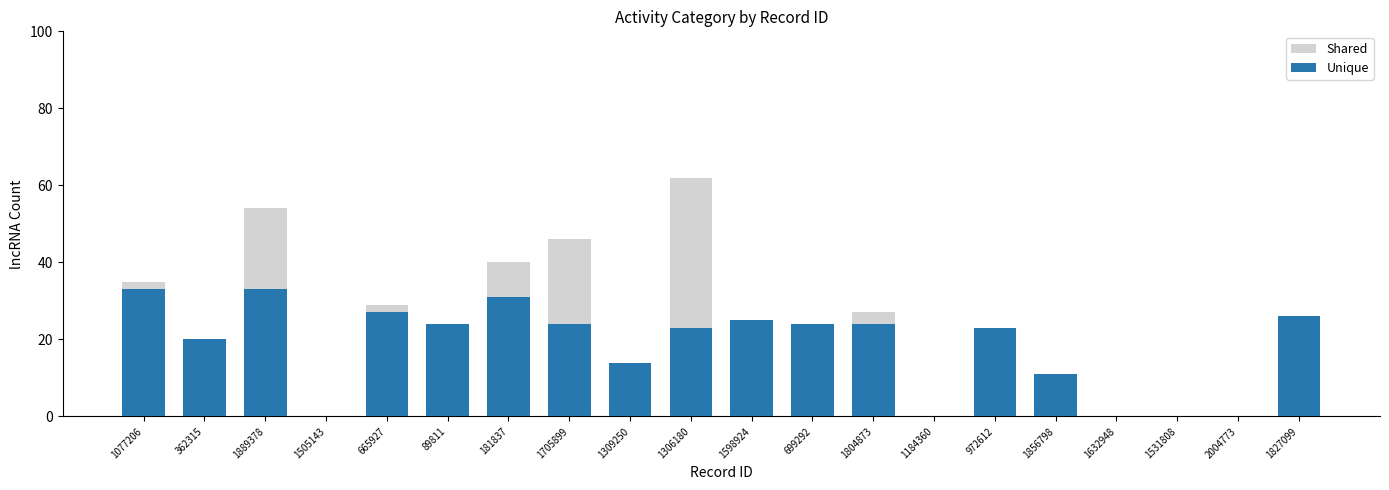

At which category is the sum across all series the highest?

1889378